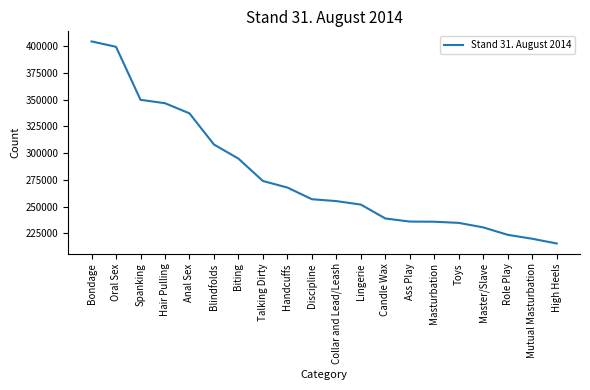

The chart shows a value of 432655 at Discipline. True or false?

False